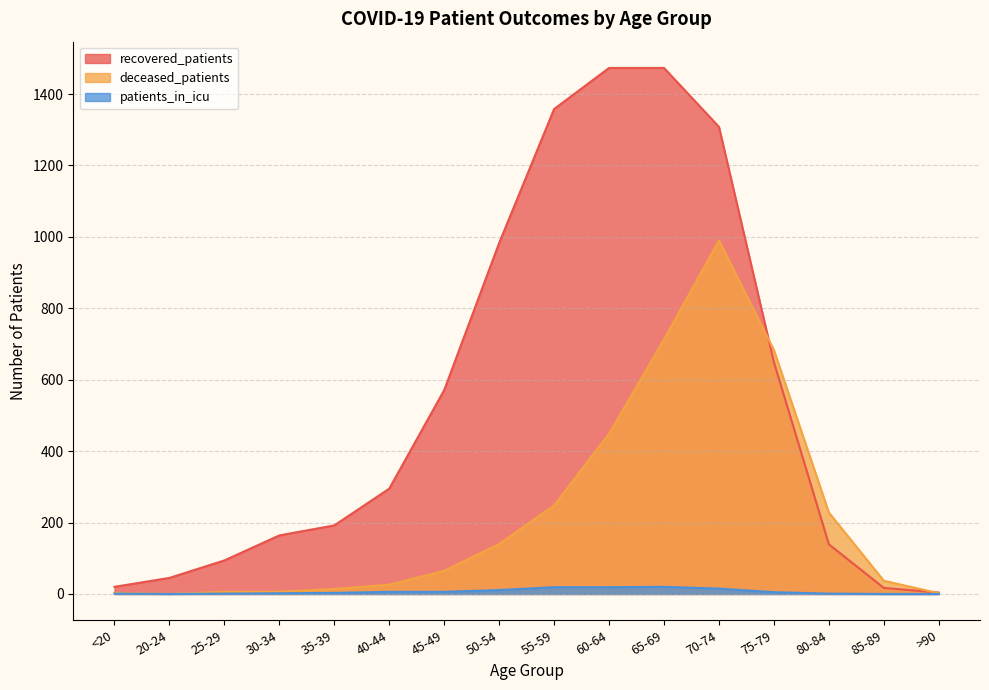

At how many categories does at least one series exceed 208?

9